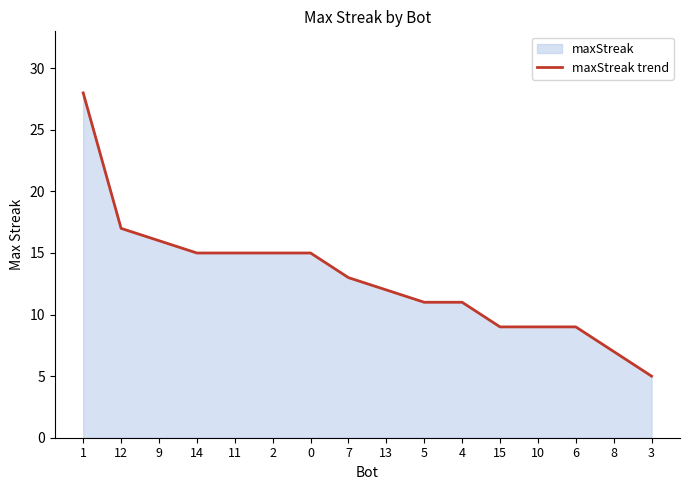

Reading right to left, extract all data points from this chart.

5	7	9	9	9	11	11	12	13	15	15	15	15	16	17	28